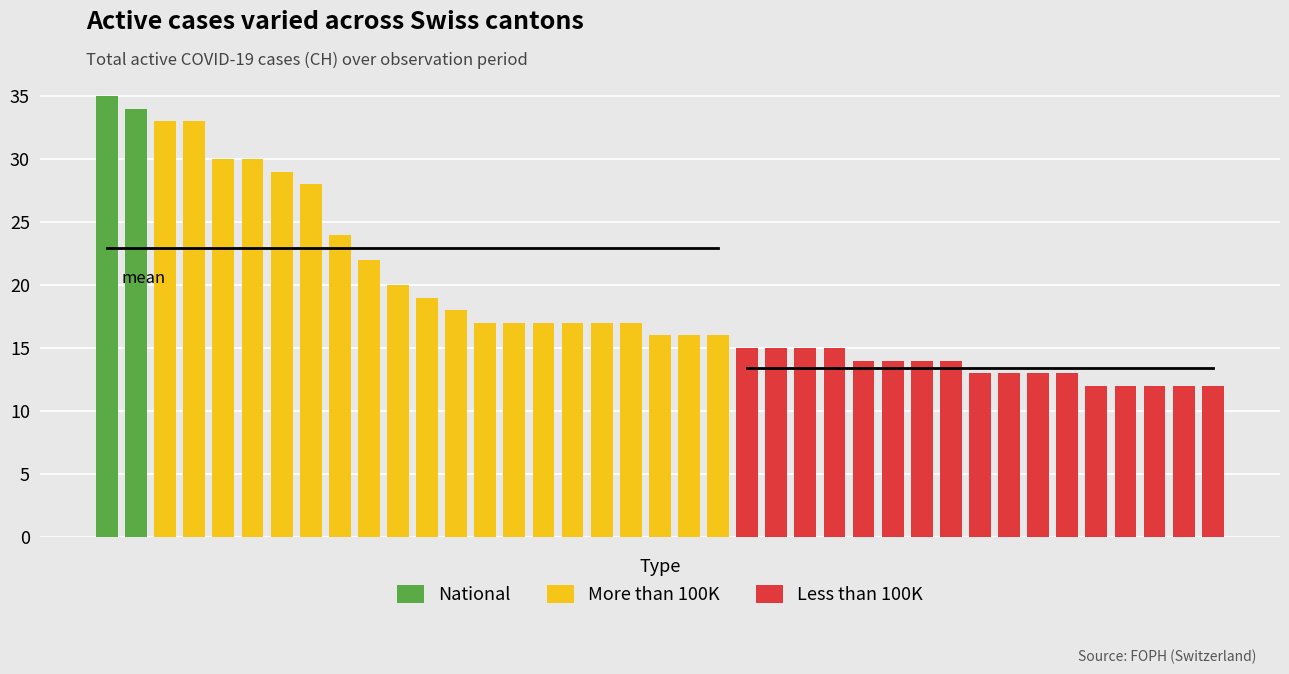

What is the difference between the maximum and minimum values in the CH series?

23.0